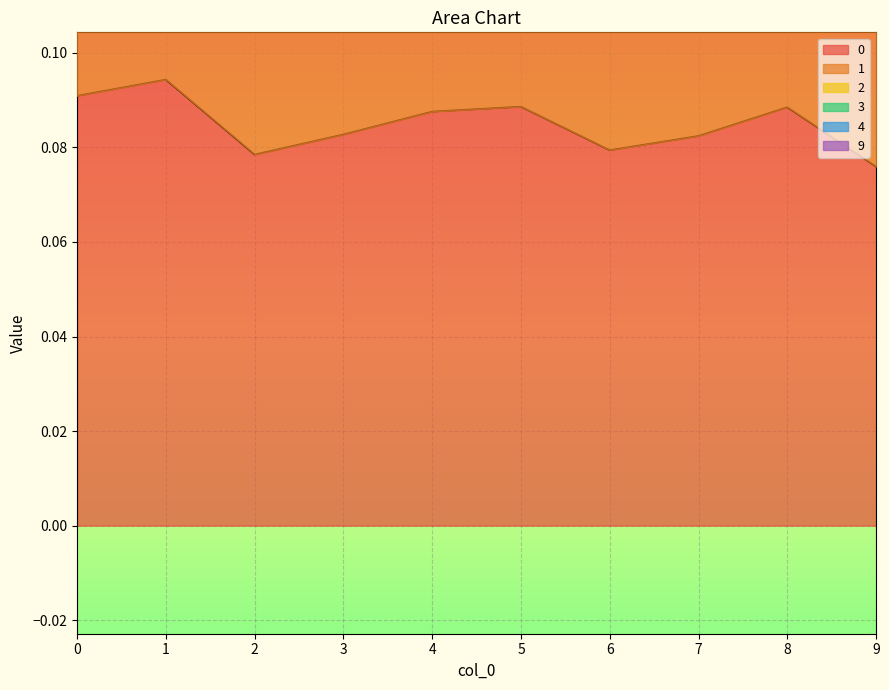

What is the average value of the 0 series?

0.1